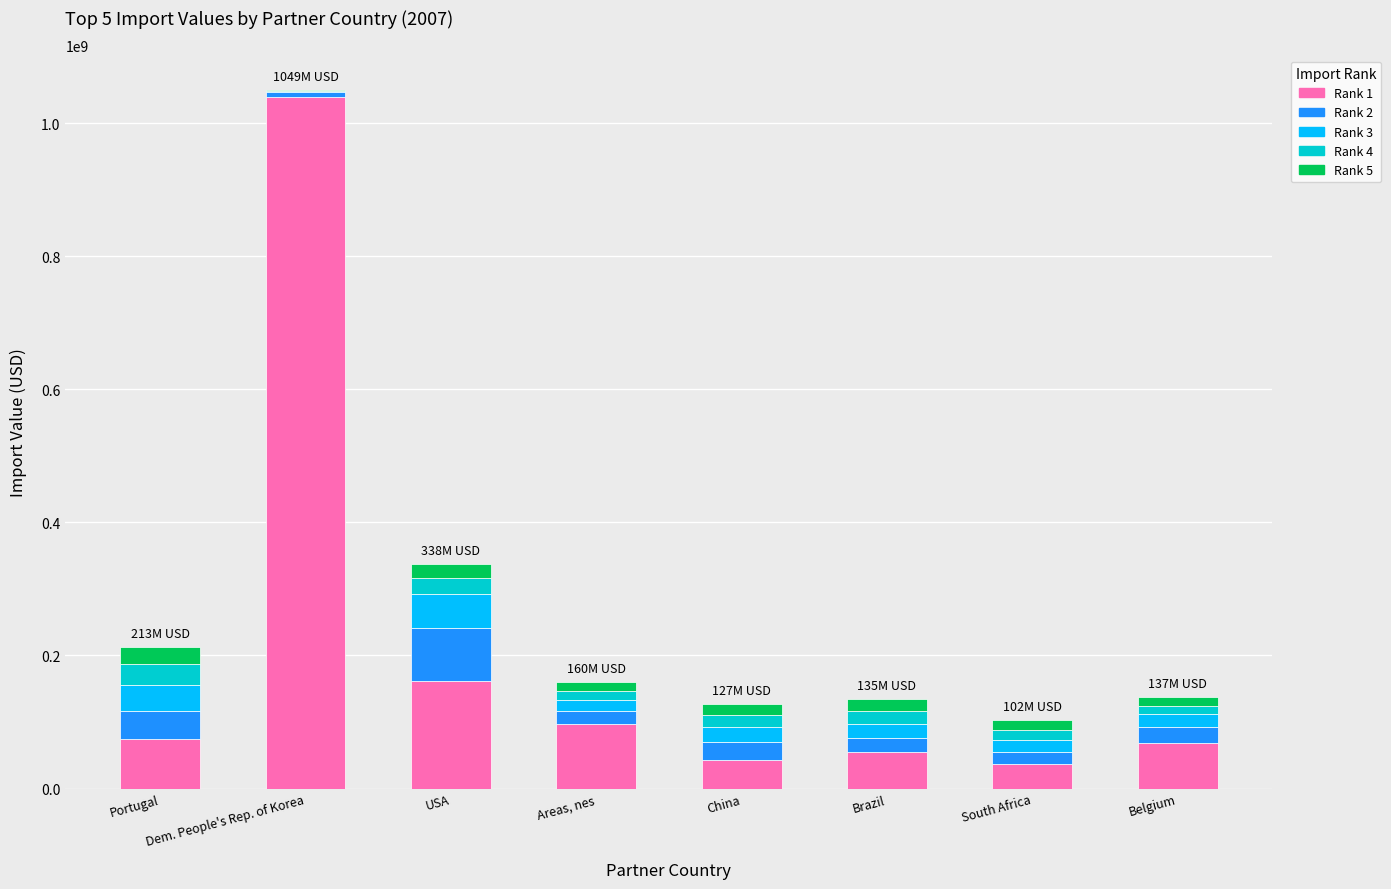

At which category is the sum across all series the highest?

Dem. People's Rep. of Korea